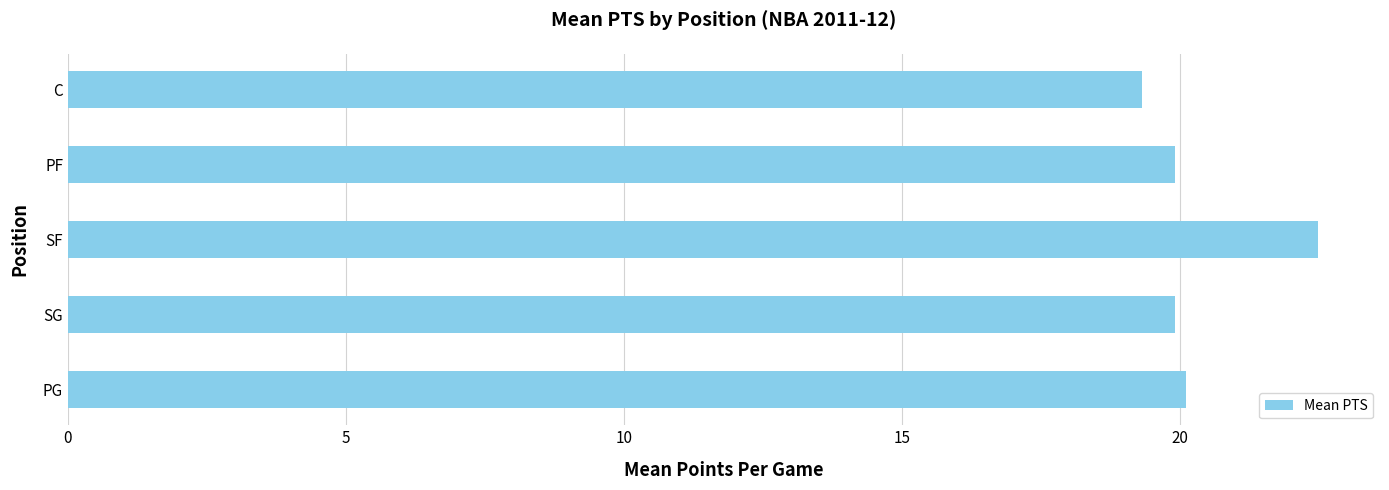

What is the ratio of the value at SG to the value at C?

1.0